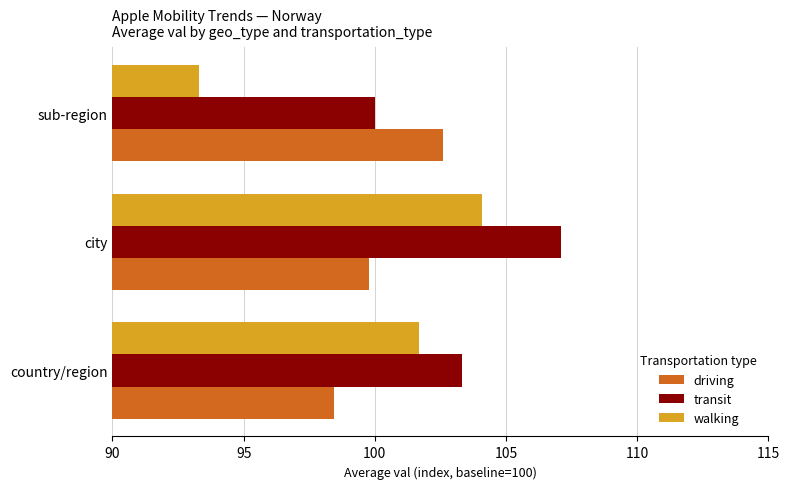

What are all the series names shown in the legend?

driving, transit, walking